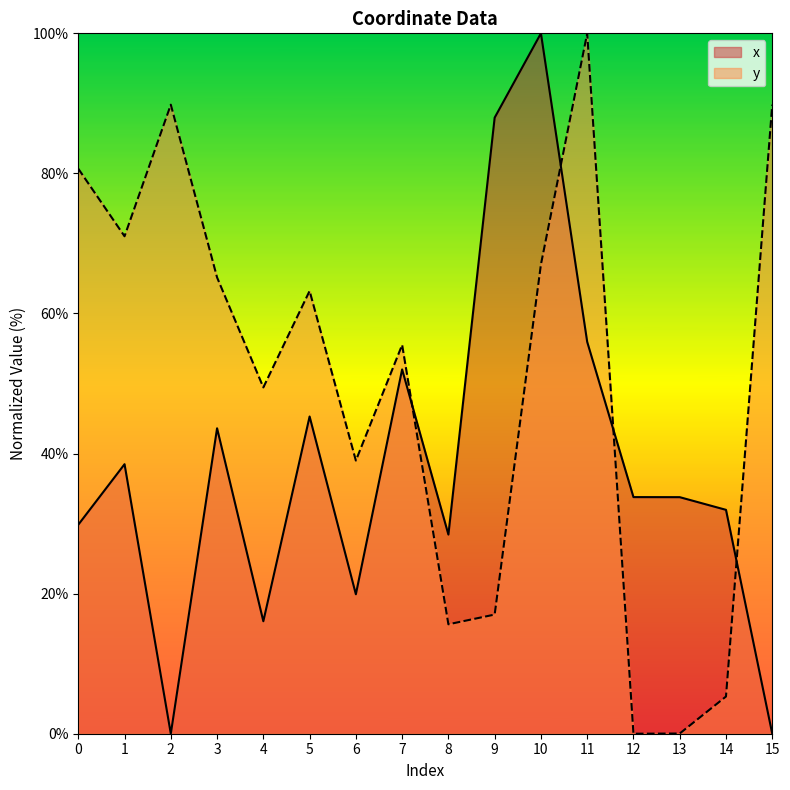

Which series has the widest spread of values?

x